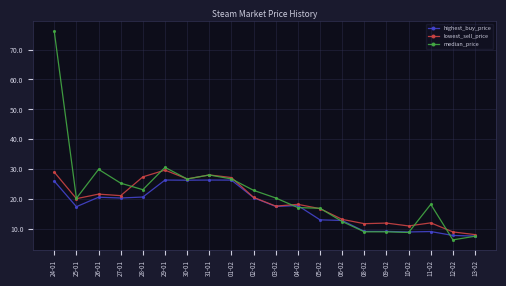

At how many categories does at least one series exceed 26?

7